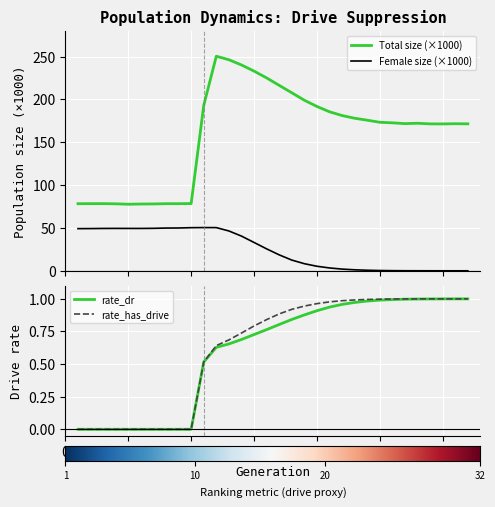

True or false: Total size (×1000) and Female size (×1000) intersect in this chart.

False